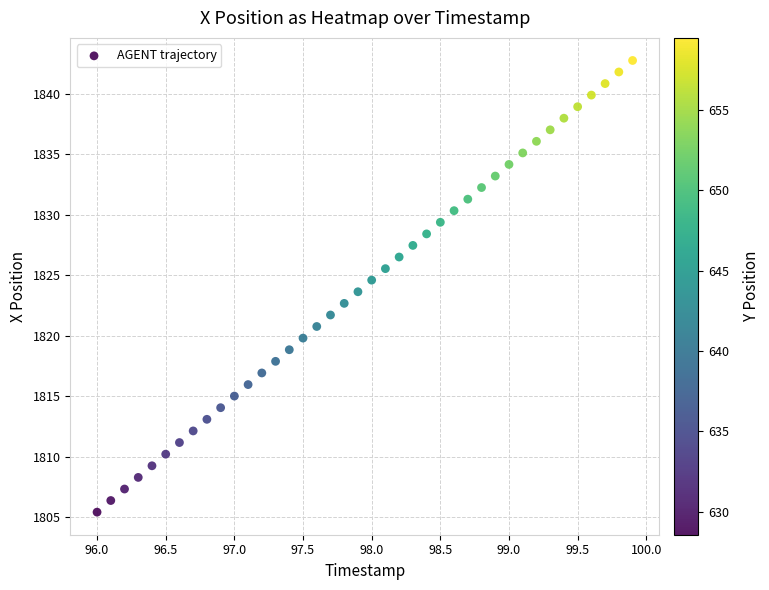

What is the range of X values (max minus min)?

3.9